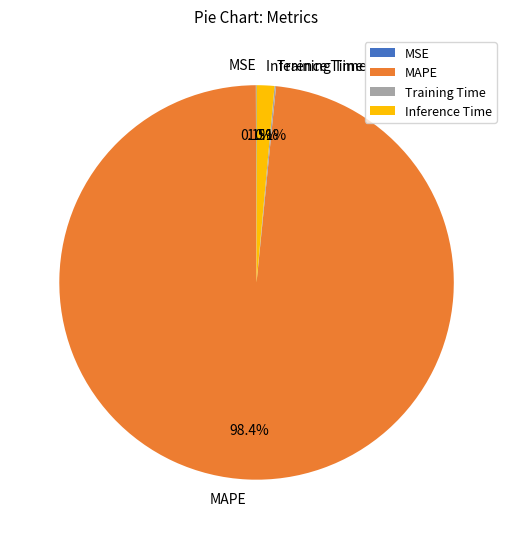

Is there a majority slice in this chart?

Yes